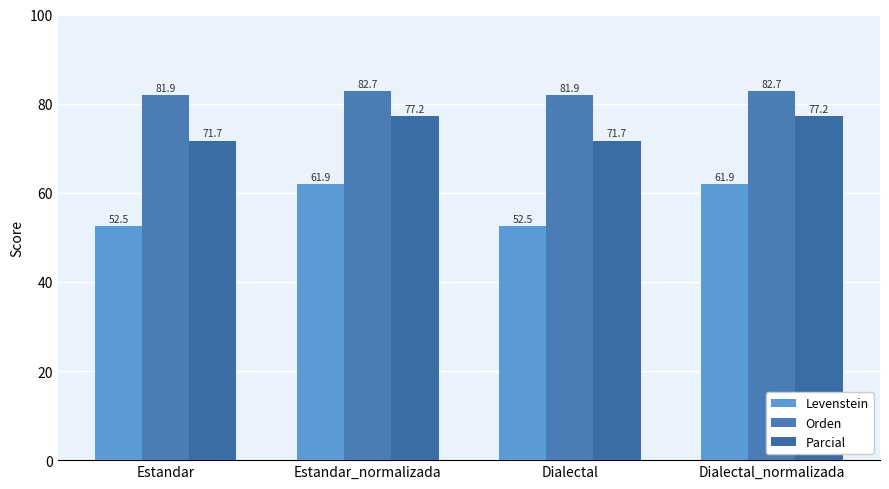

Which series has the largest range (max minus min)?

Levenstein